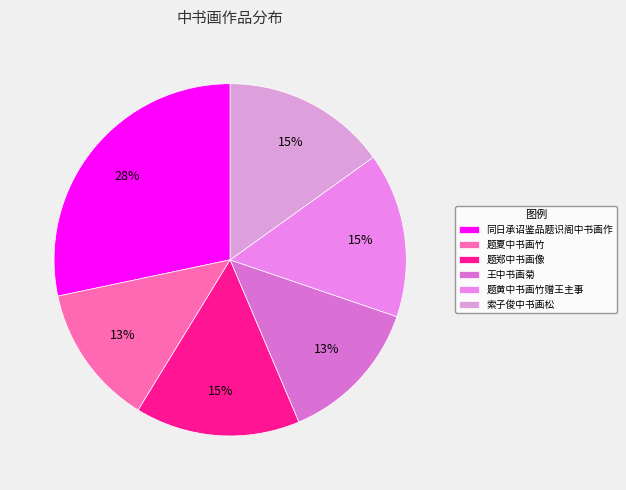

How many slices are in this pie chart?

6